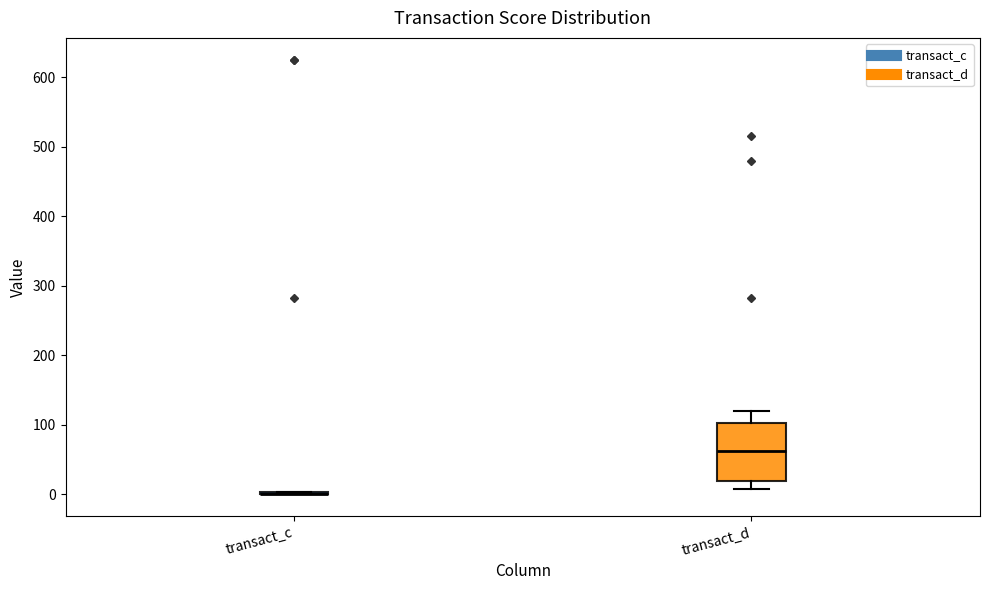

Reading left to right, read every box against the y-axis: the position of its median line, the range the box covers, and the ends of its whiskers. The values are not printed on the chart, so give them approximately, as read against the axis.

transact_c: box collapsed to a line at 0, whiskers 0 to 0
transact_d: median 60, box 20 to 100, whiskers 10 to 120